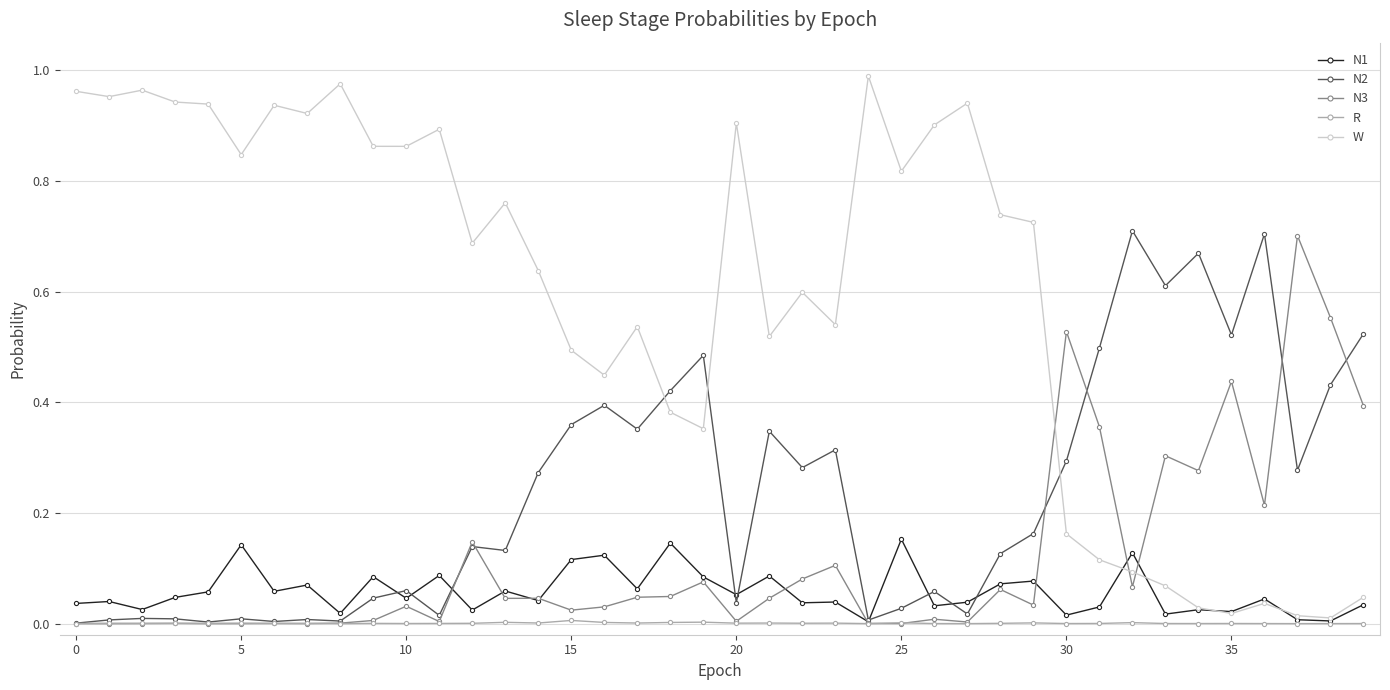

What are all the series names shown in the legend?

N1, N2, N3, R, W